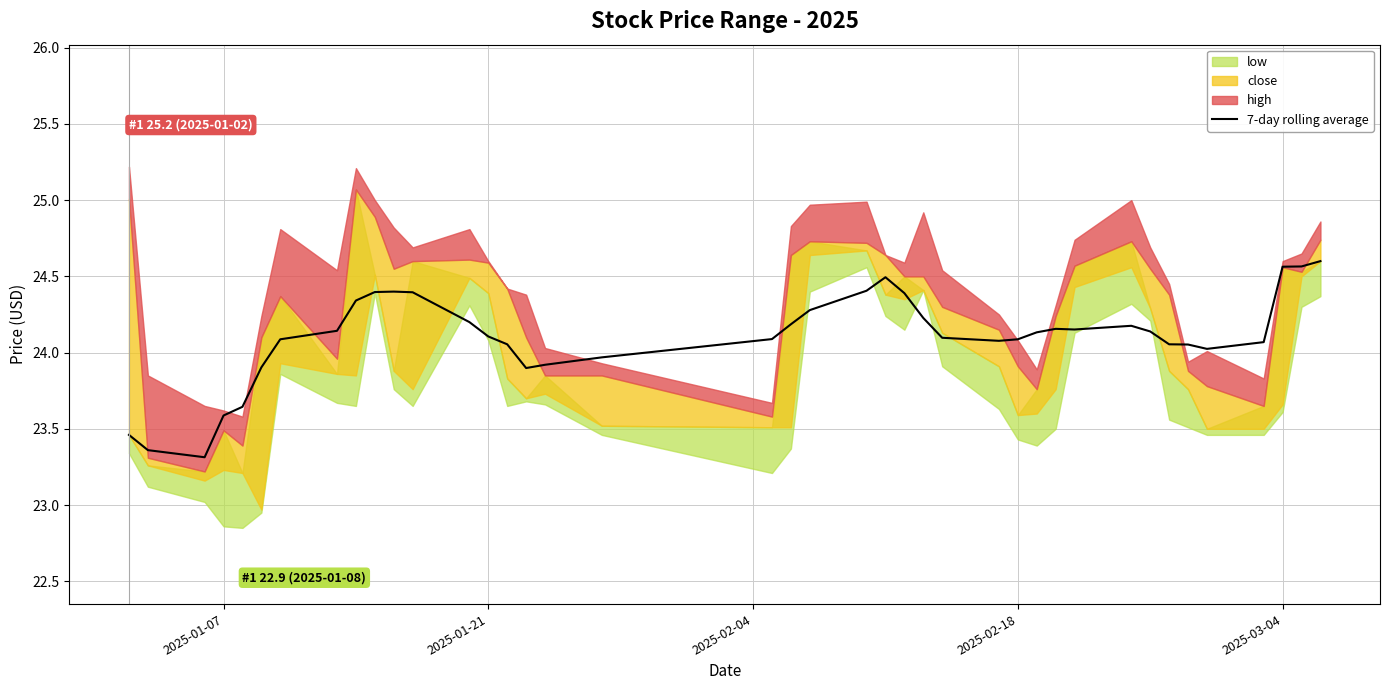

What is the sum of all values?

964.2